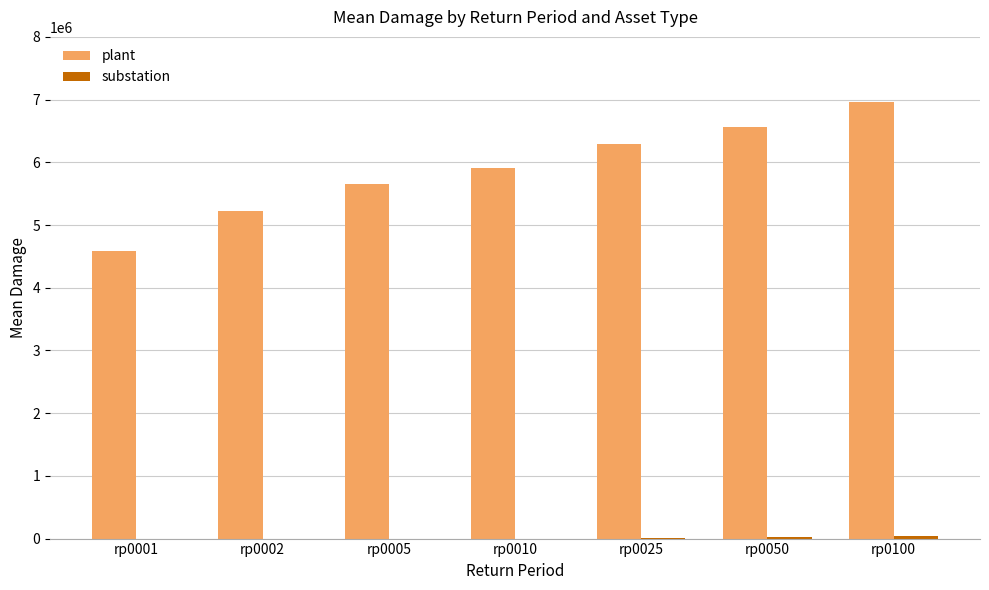

Between rp0001 and rp0005, which series saw the biggest shift?

plant